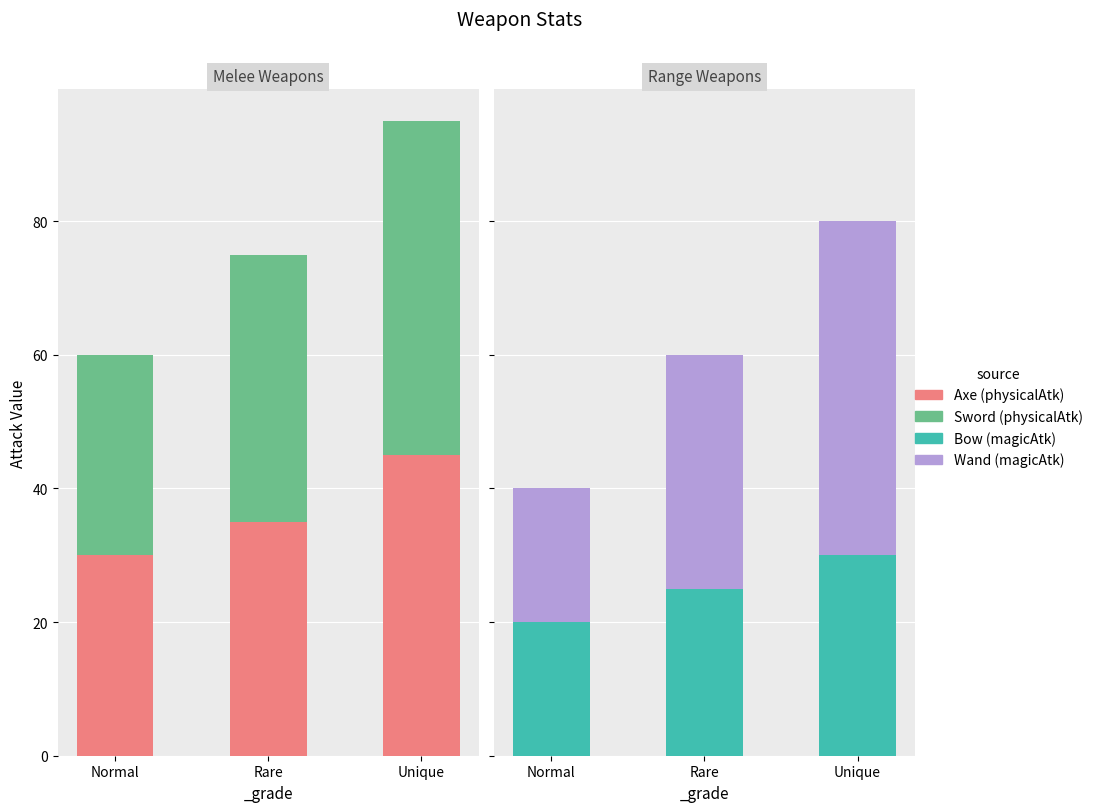

What are all the series names shown in the legend?

Axe (physicalAtk), Sword (physicalAtk), Bow (magicAtk), Wand (magicAtk)